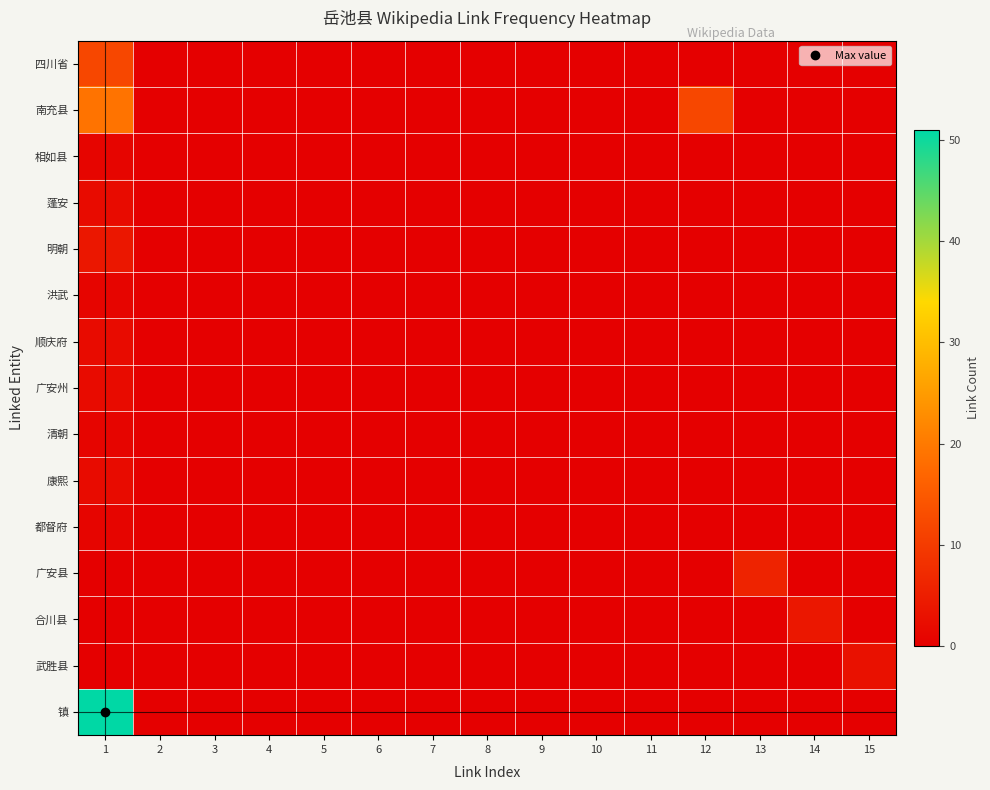

Rank the series at 2 from lowest to highest value.

四川省, 南充县, 相如县, 蓬安, 明朝, 洪武, 顺庆府, 广安州, 清朝, 康熙, 都督府, 广安县, 合川县, 武胜县, 镇